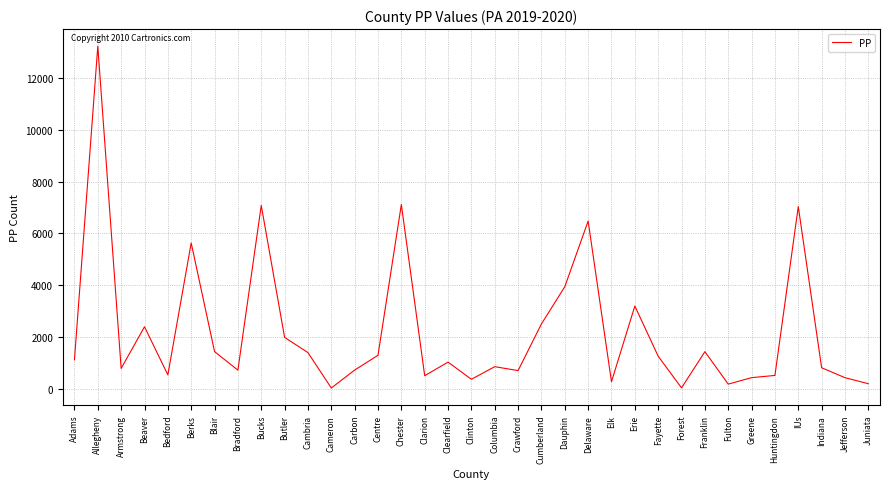

What is the difference between the values at Bedford and Blair?

896